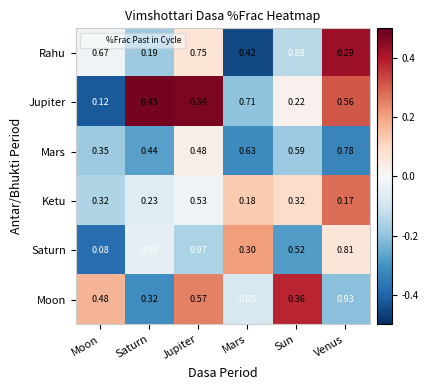

Which category has the lowest value across all series?

Mars